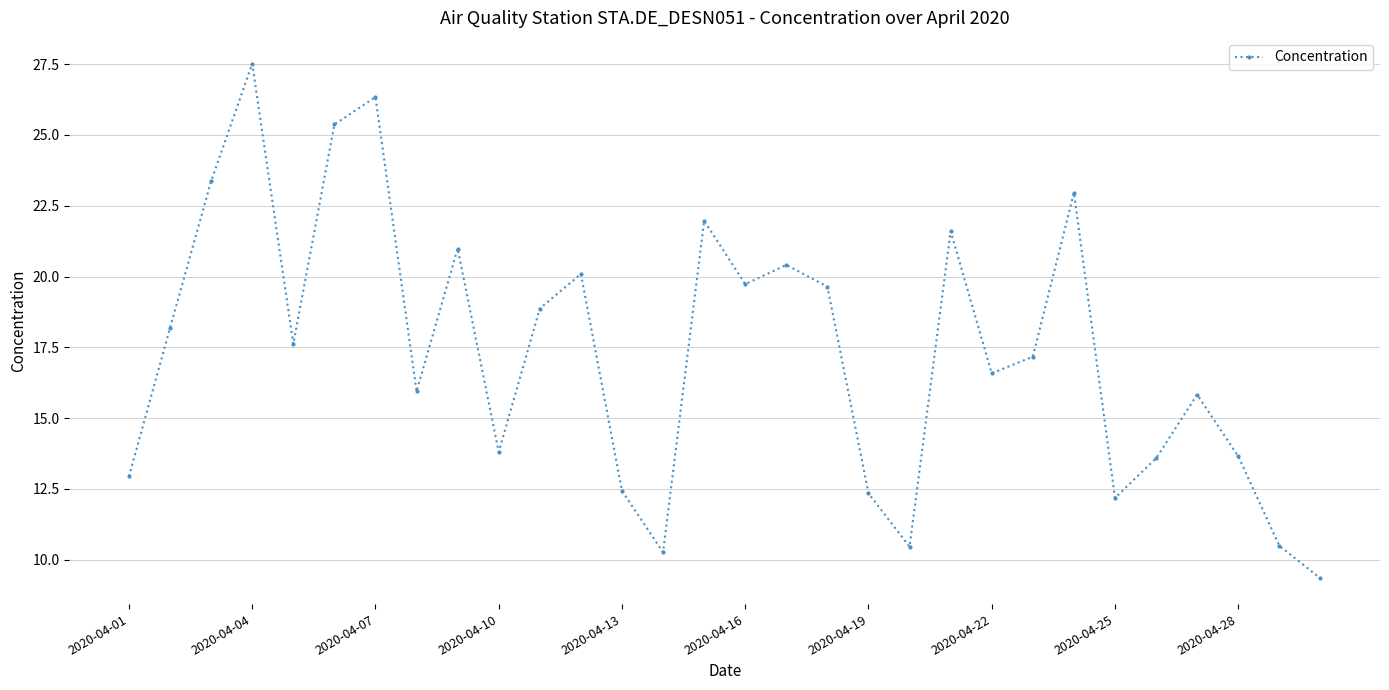

What is the minimum value shown in the chart?

9.3